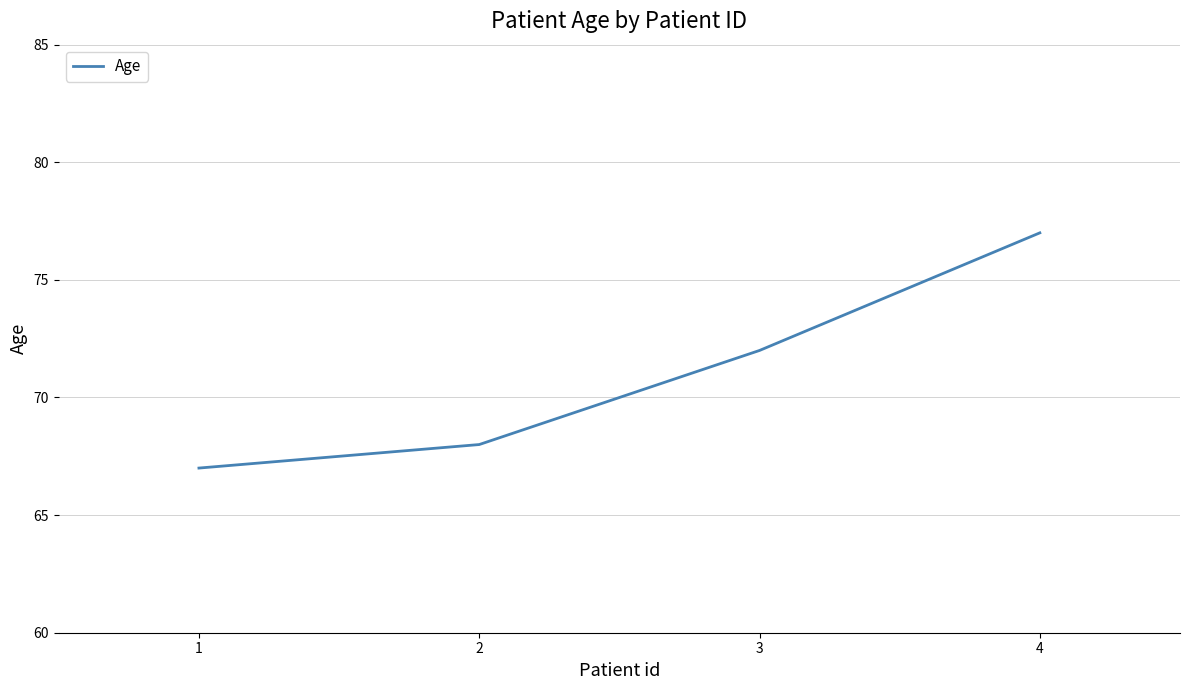

Reading left to right, transcribe all the data shown in this chart.

1=67	2=68	3=72	4=77